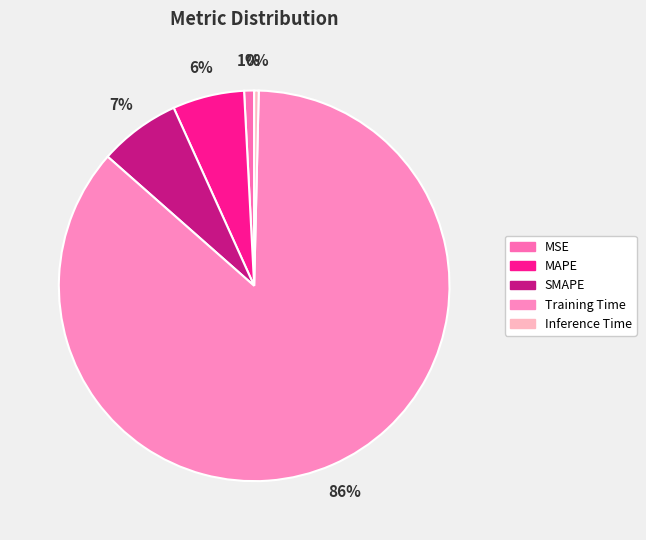

Count the number of slices in the pie.

5